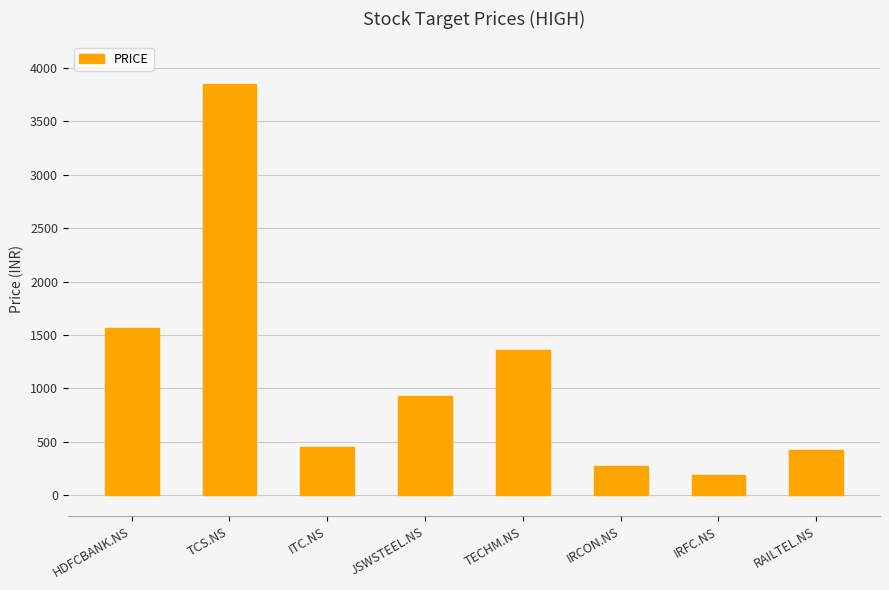

What is the minimum value shown in the chart?

183